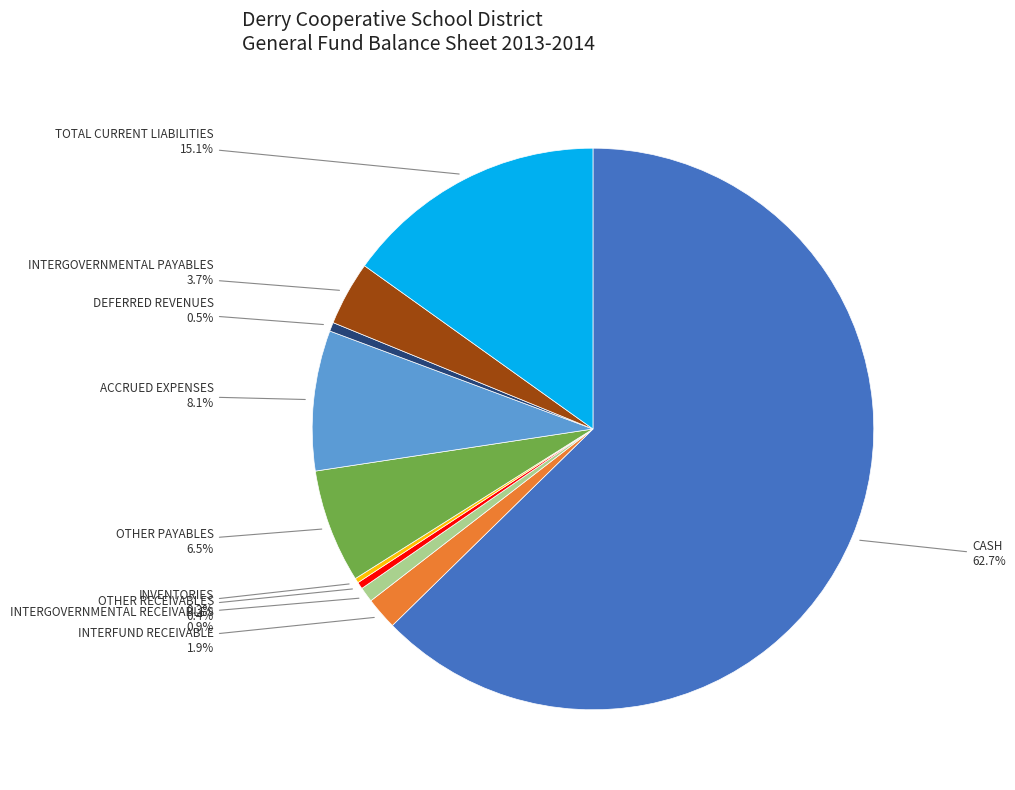

Is there any slice that represents more than half of the pie?

Yes